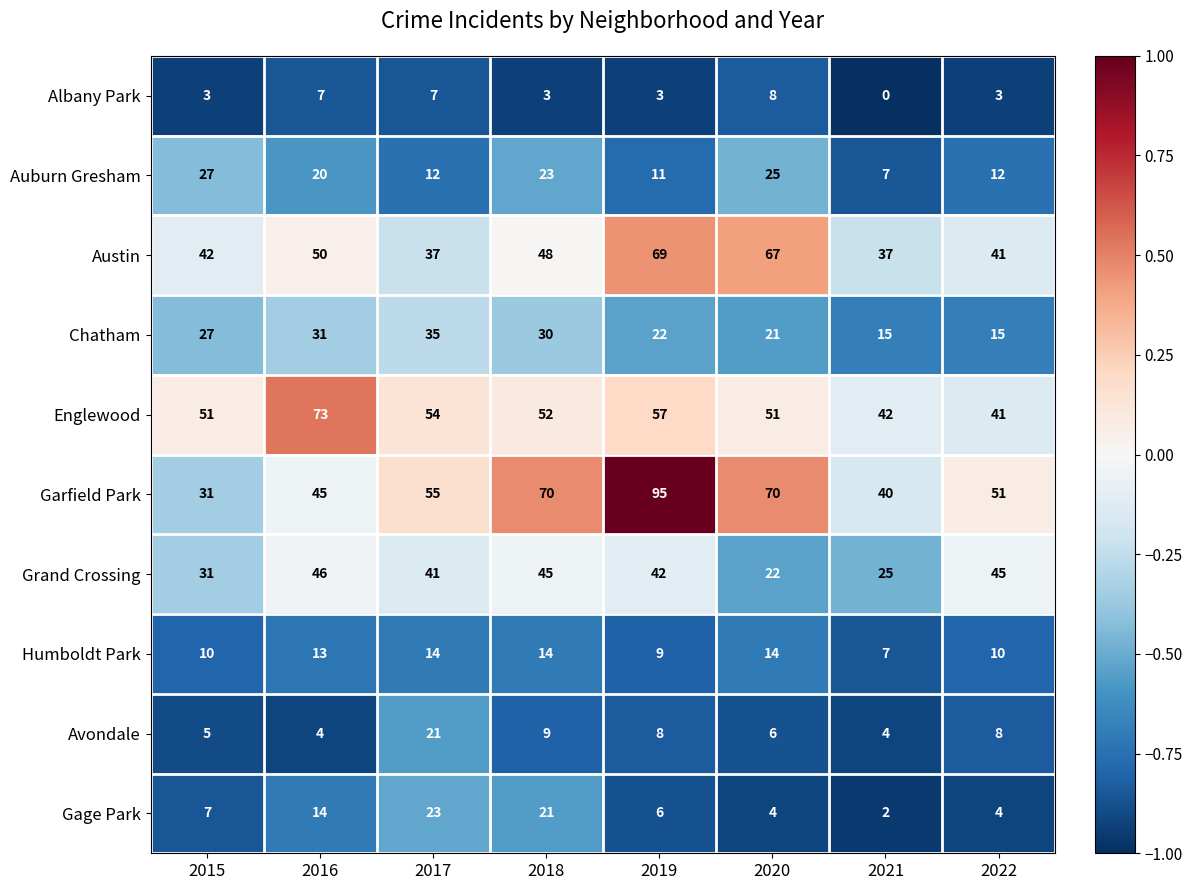

What is the spread (max minus min) of values at 2017?

48